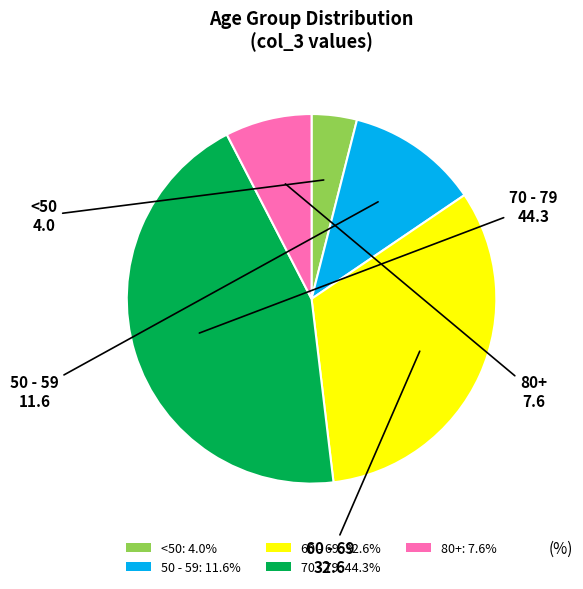

How many slices are in this pie chart?

5